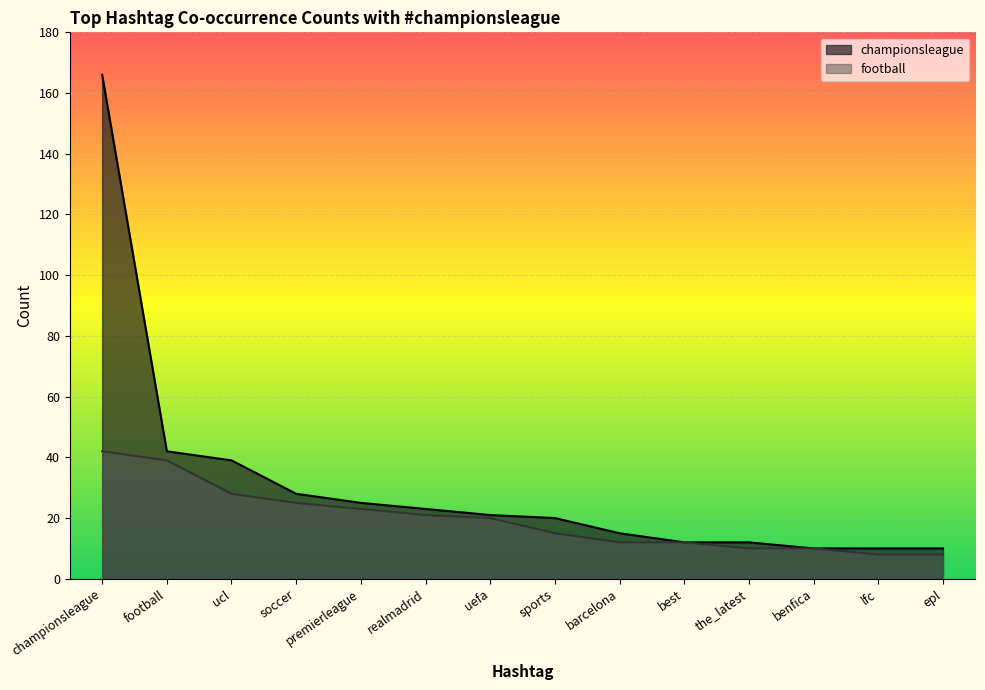

How many data points does each series have?

14